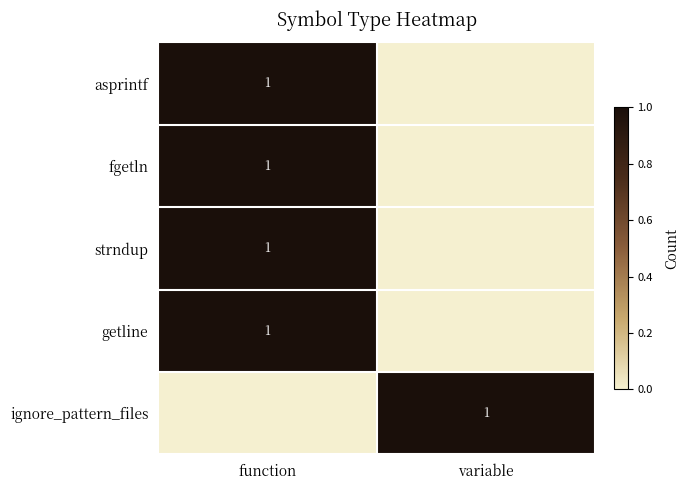

Which has a higher value, function or variable?

function